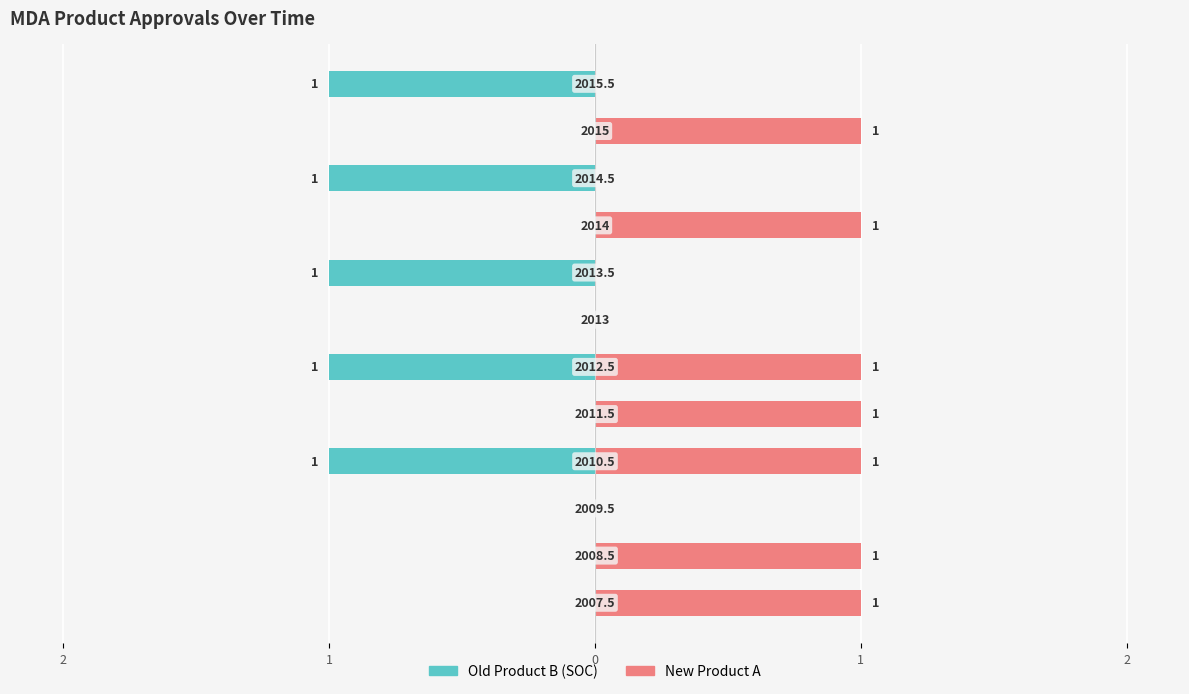

What is the lowest value of the Old Product B (SOC) series?

-1